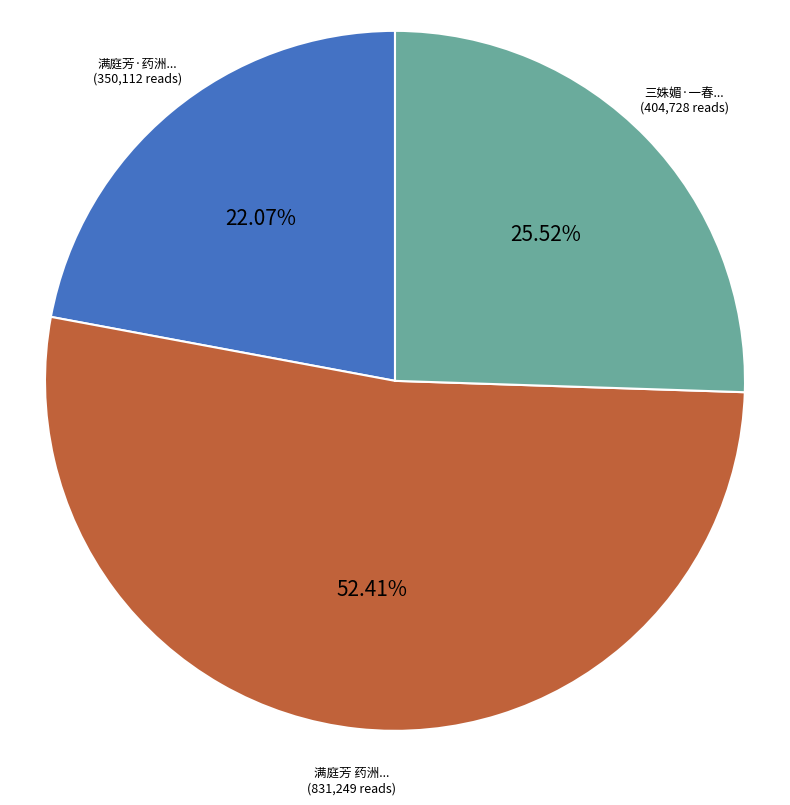

Count the number of slices in the pie.

3